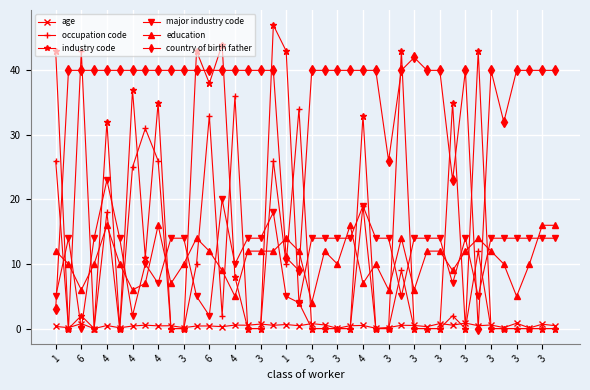

Which series ends up on top after the final intersection of education and country of birth father?

country of birth father